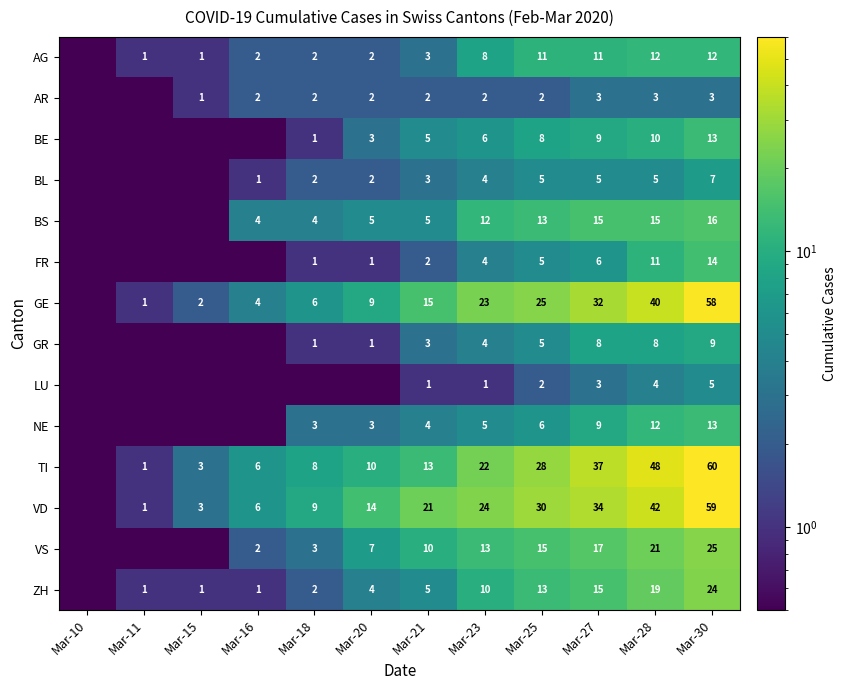

The FR series shows 11.0 at Mar-28. True or false?

True